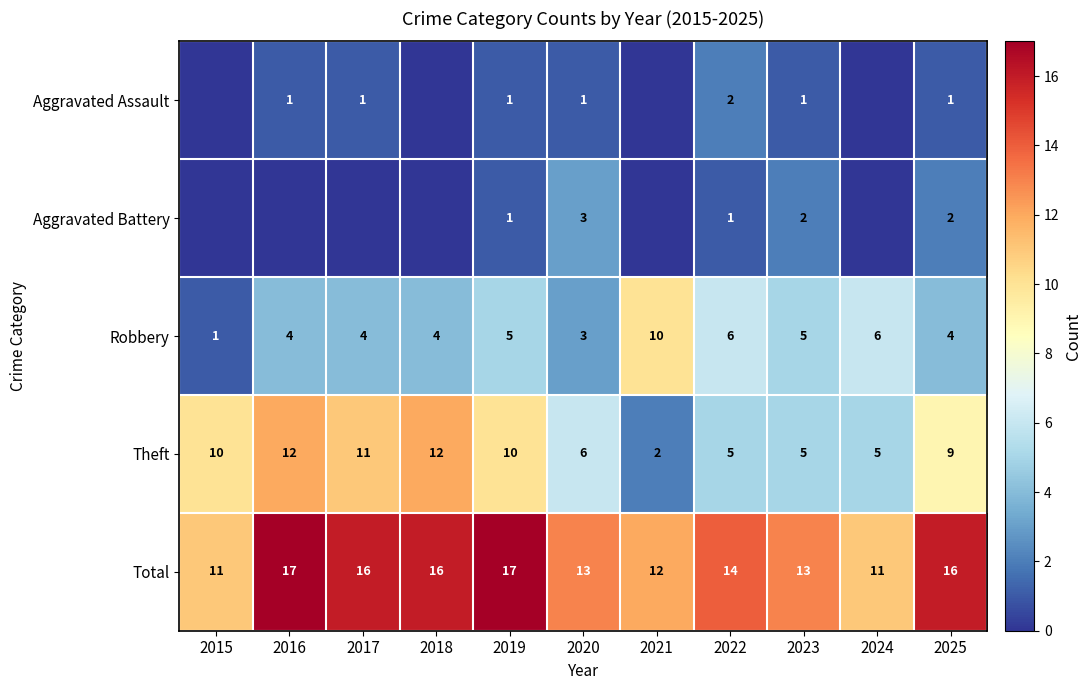

What is the spread (max minus min) of values at 2023?

12